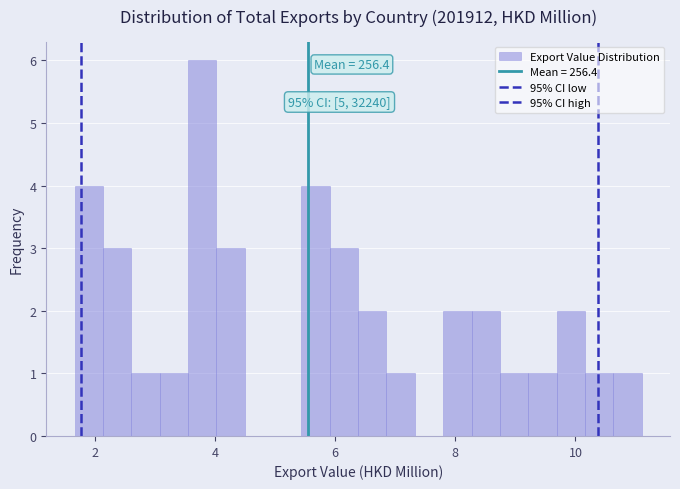

Around what value on the x-axis is the tallest bar? Give the approximate position of its centre, as read against the axis.

3.8